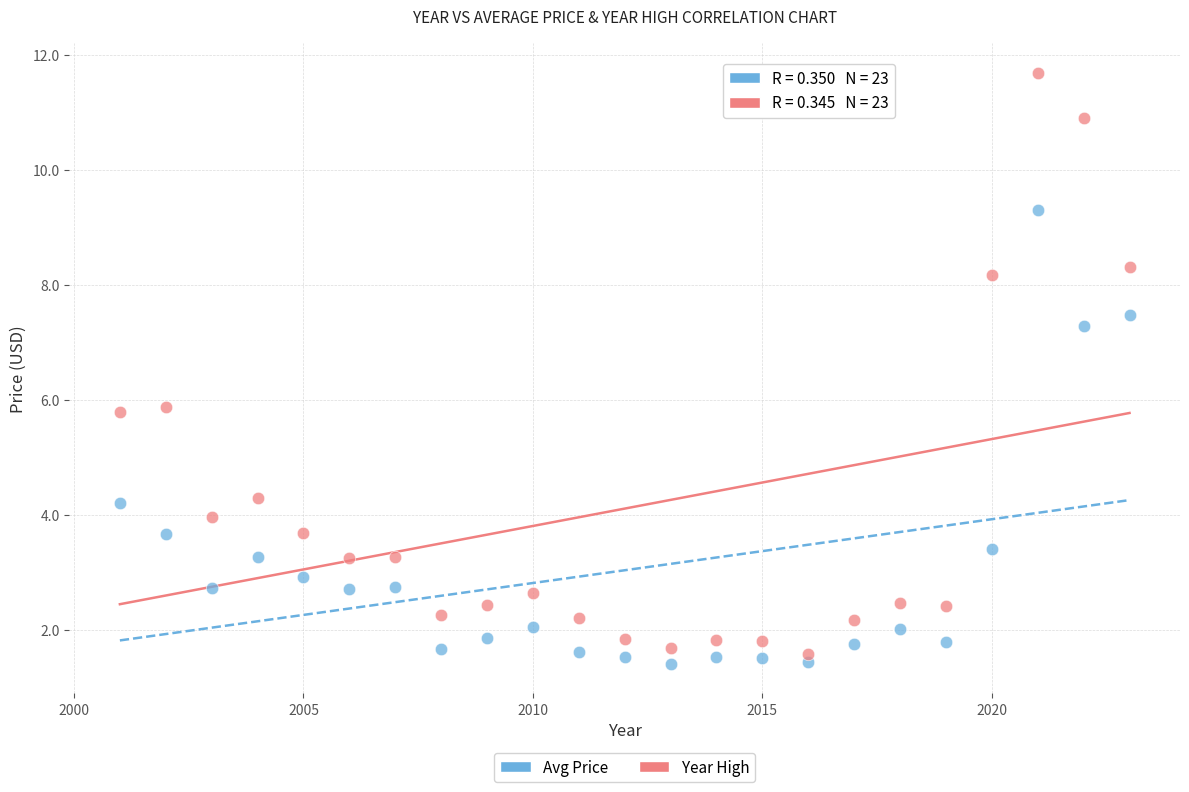

Across all data points, what is the range of X values (max minus min)?

22.0